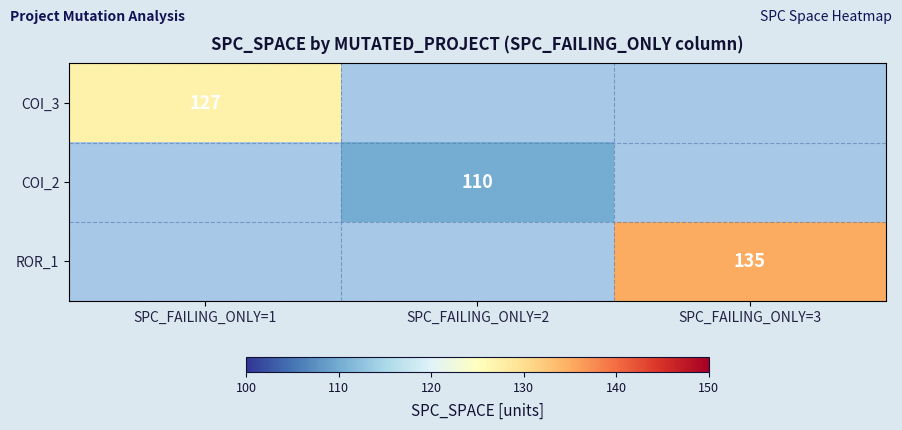

The value of COI_2 at SPC_FAILING_ONLY=2 is 182. True or false?

False